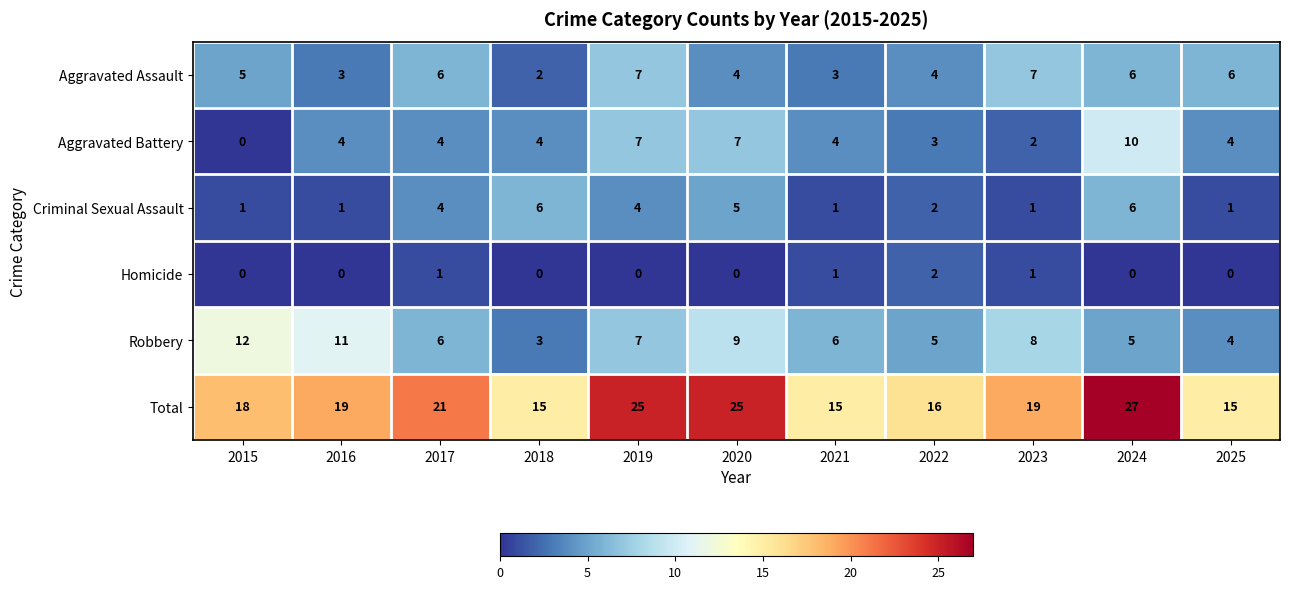

Rank the series by their maximum value, from lowest to highest.

Homicide, Criminal Sexual Assault, Aggravated Assault, Aggravated Battery, Robbery, Total